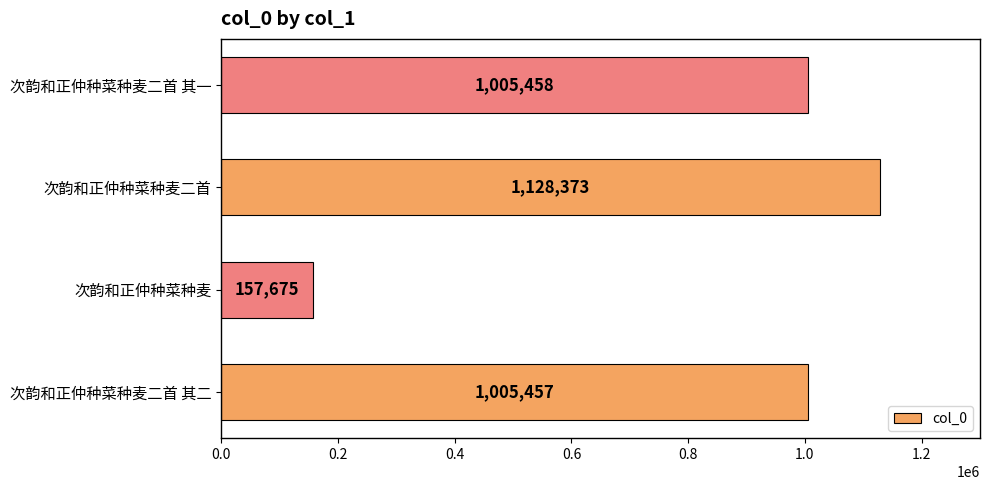

Count the number of data series in this chart.

1